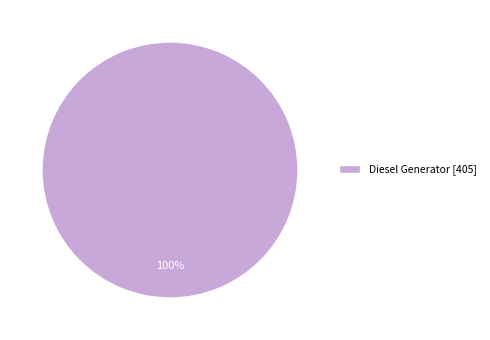

Does any single category account for the majority?

Yes